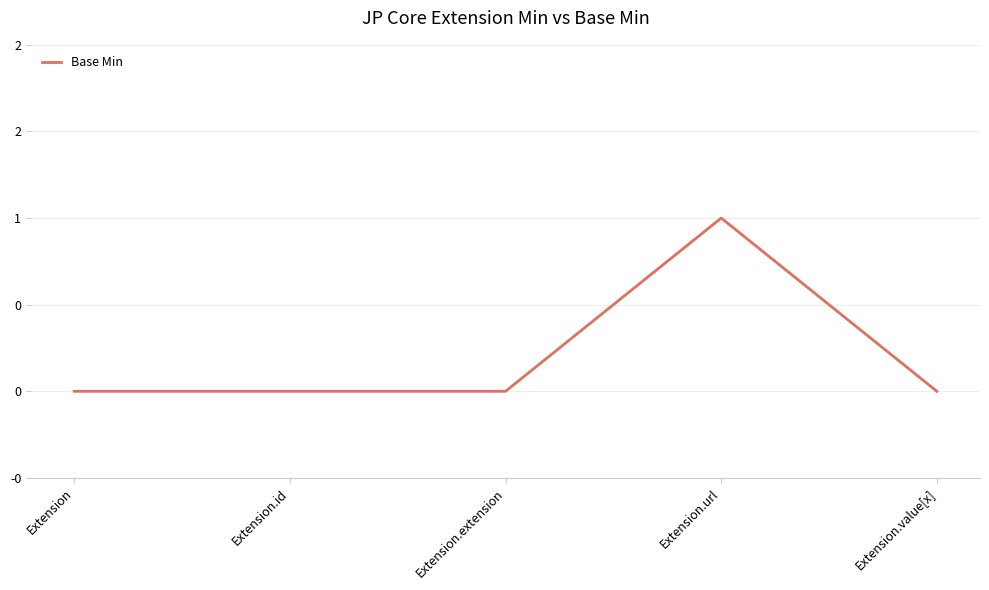

At which label is the value closest to 0?

Extension